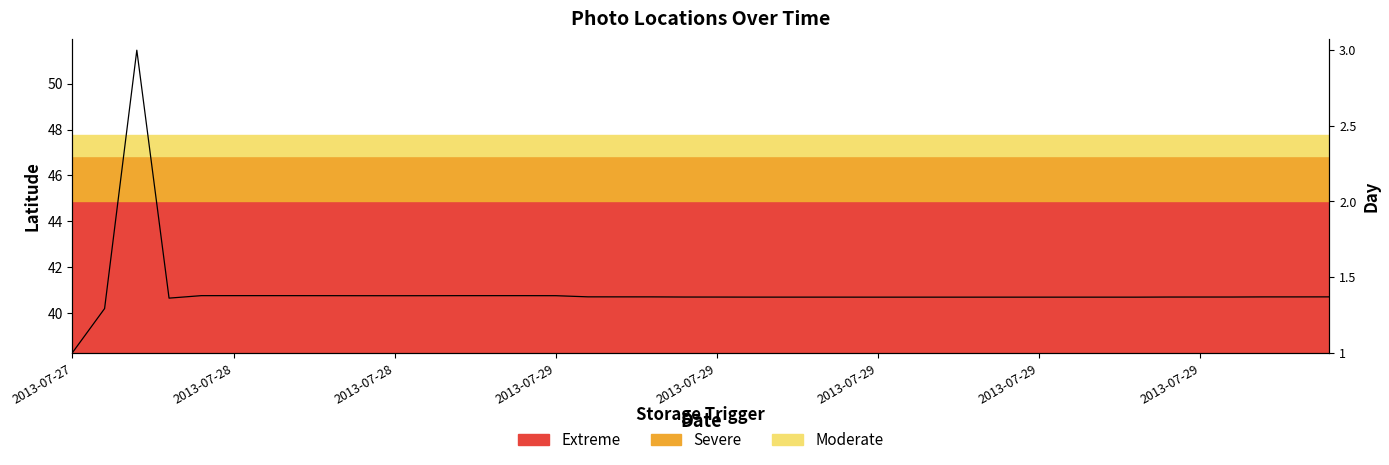

How many data points are above 40?

39